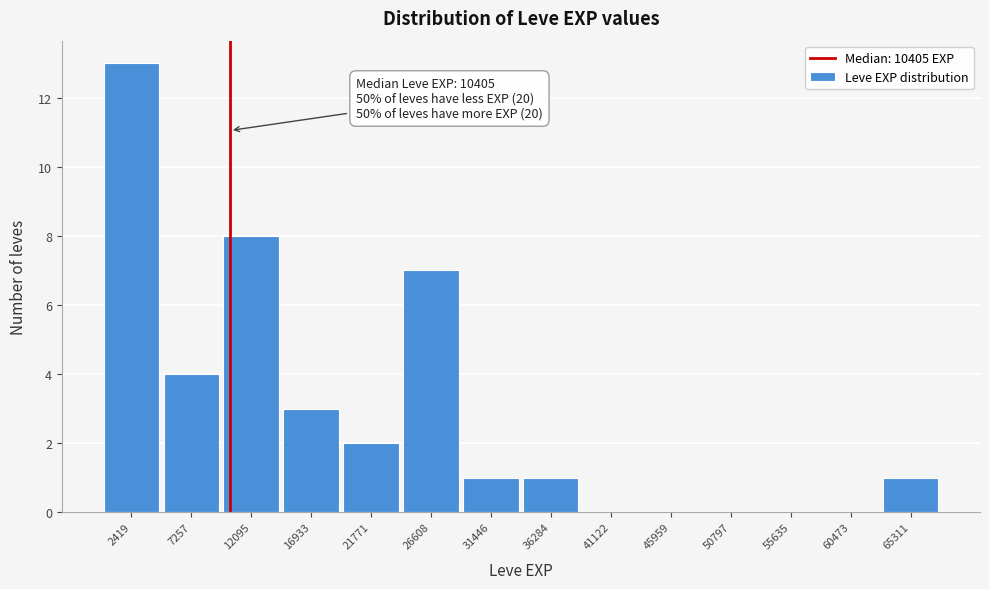

Which range on the x-axis has the tallest bar?

0 to 5000